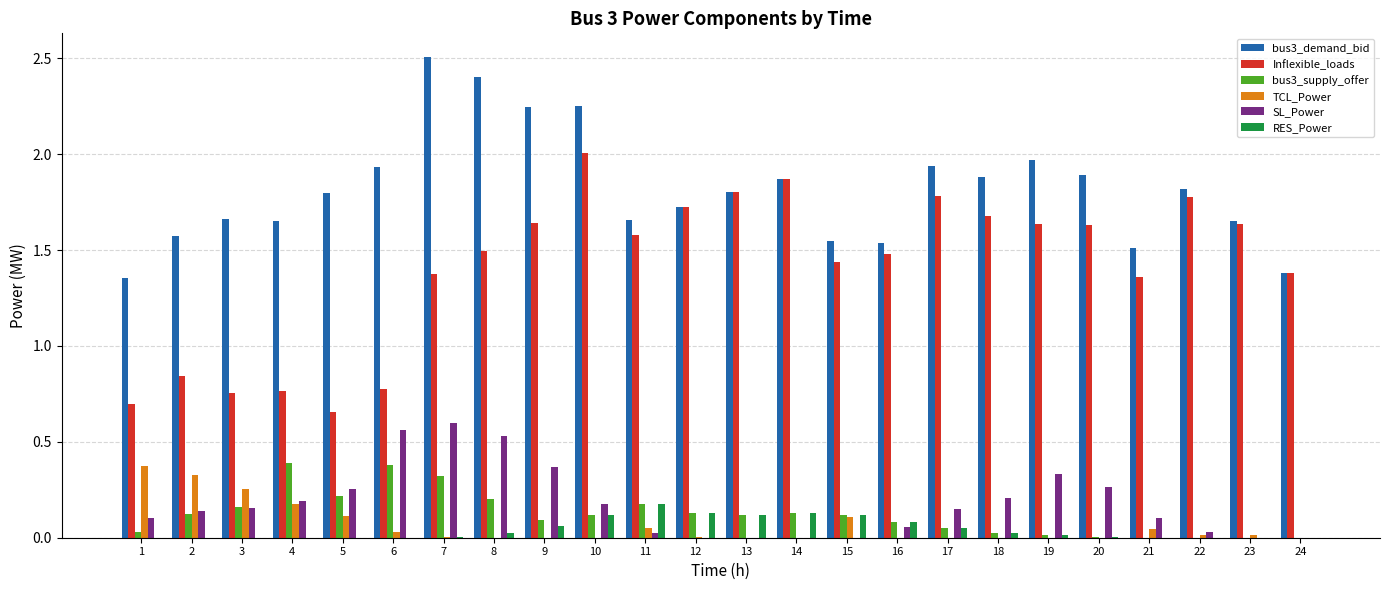

How many groups of bars are there?

24